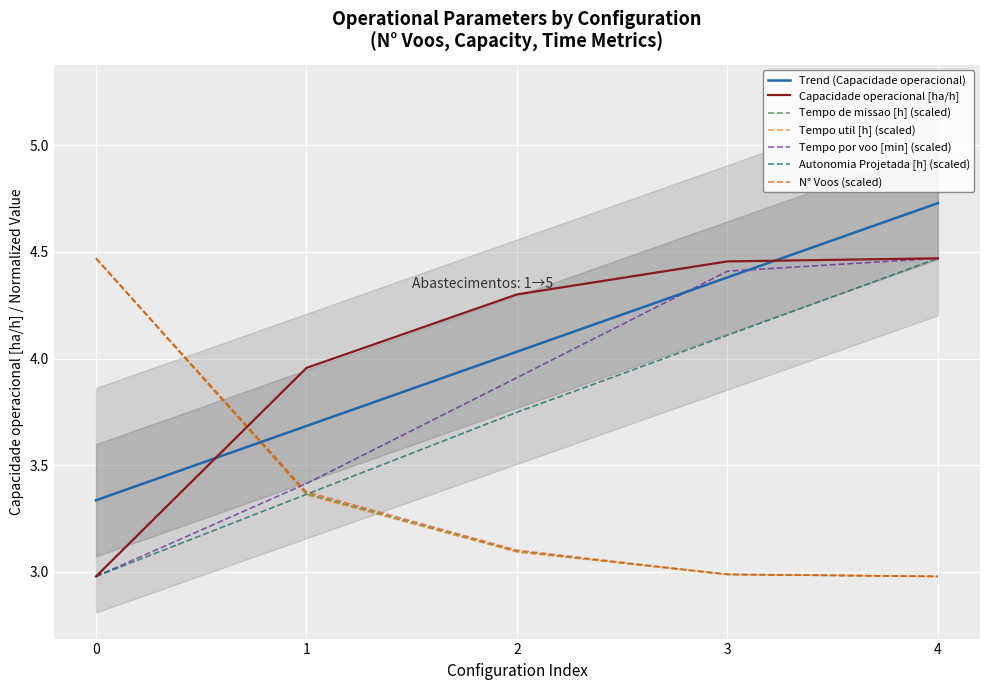

Between which two adjacent categories do Trend (Capacidade operacional) and Tempo por voo [min] (scaled) first intersect?

2 and 3